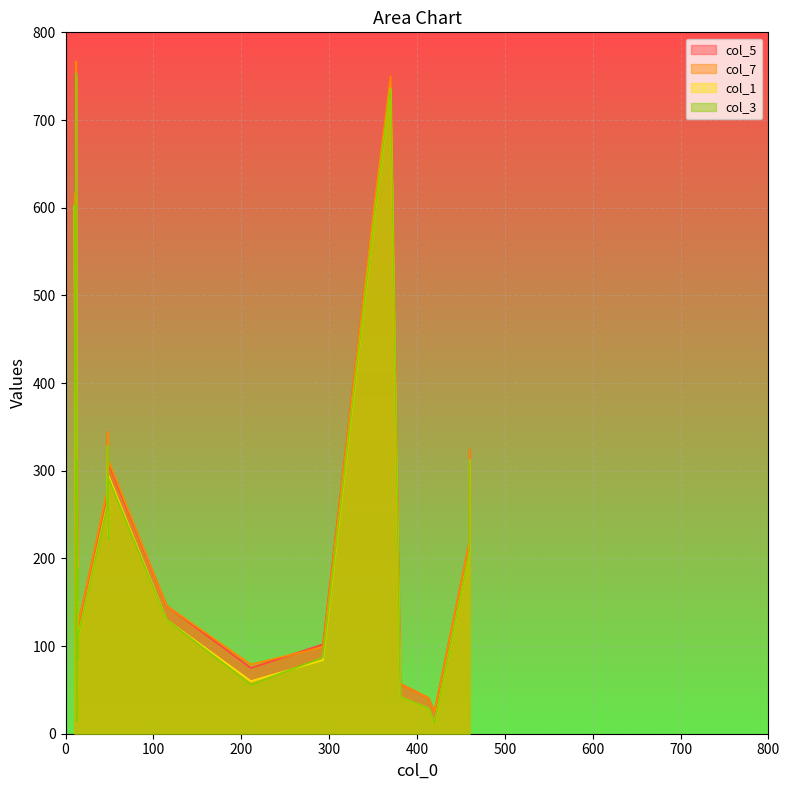

True or false: col_5 and col_7 cross at least once.

True